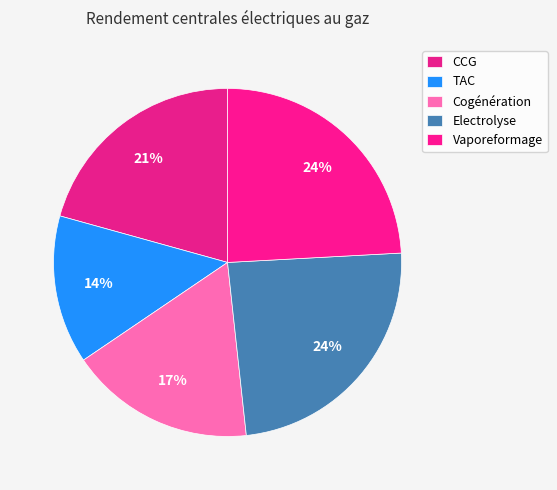

True or false: CCG accounts for 26% of the total.

False